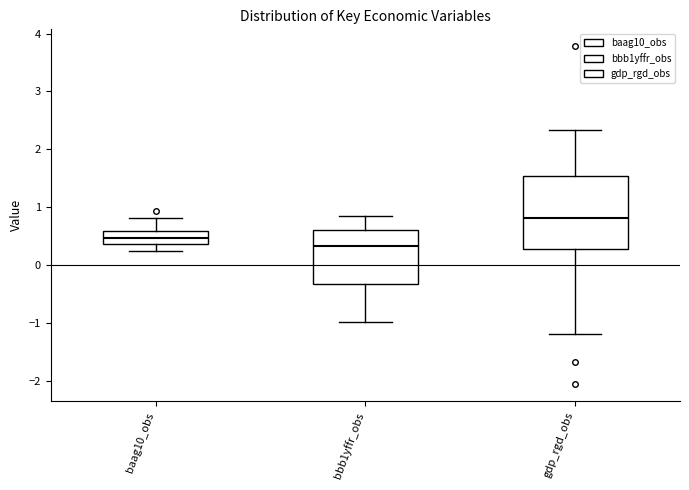

Reading left to right, read every box against the y-axis: the position of its median line, the range the box covers, and the ends of its whiskers. The values are not printed on the chart, so give them approximately, as read against the axis.

baag10_obs: median 0.5, box 0.4 to 0.6, whiskers 0.2 to 0.8
bbb1yffr_obs: median 0.3, box -0.3 to 0.6, whiskers -1.0 to 0.9
gdp_rgd_obs: median 0.8, box 0.3 to 1.5, whiskers -1.2 to 2.3